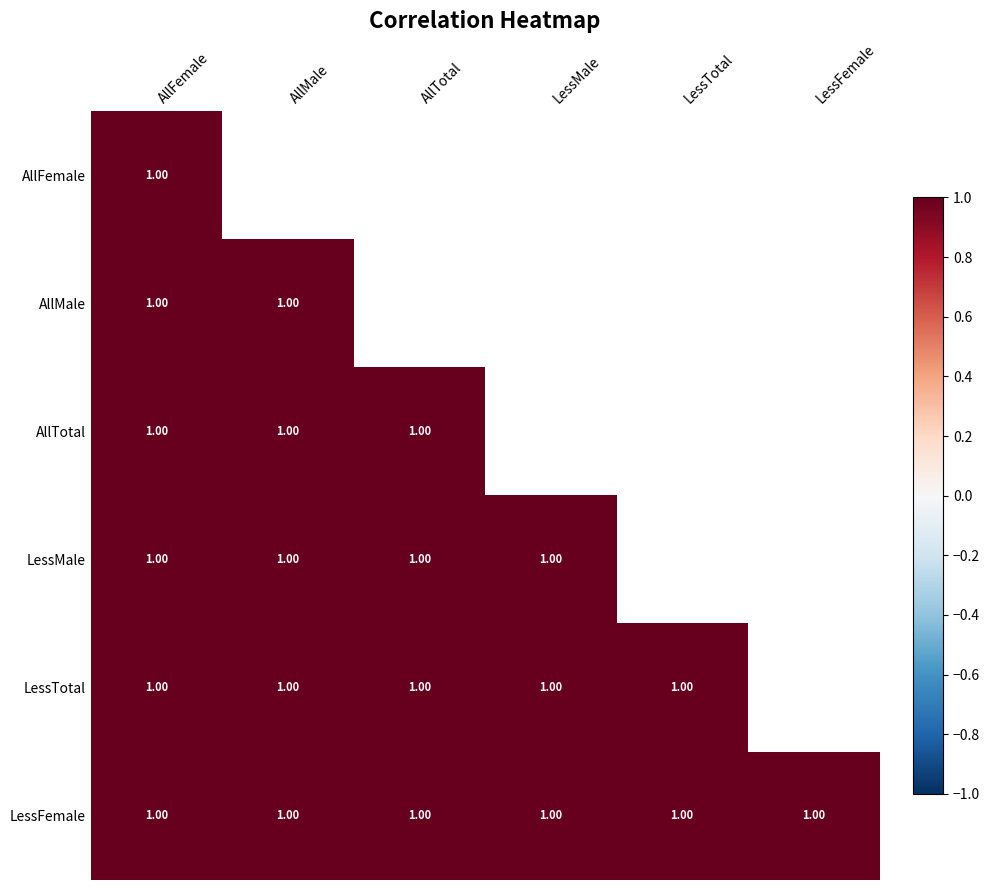

Count the number of data series in this chart.

6